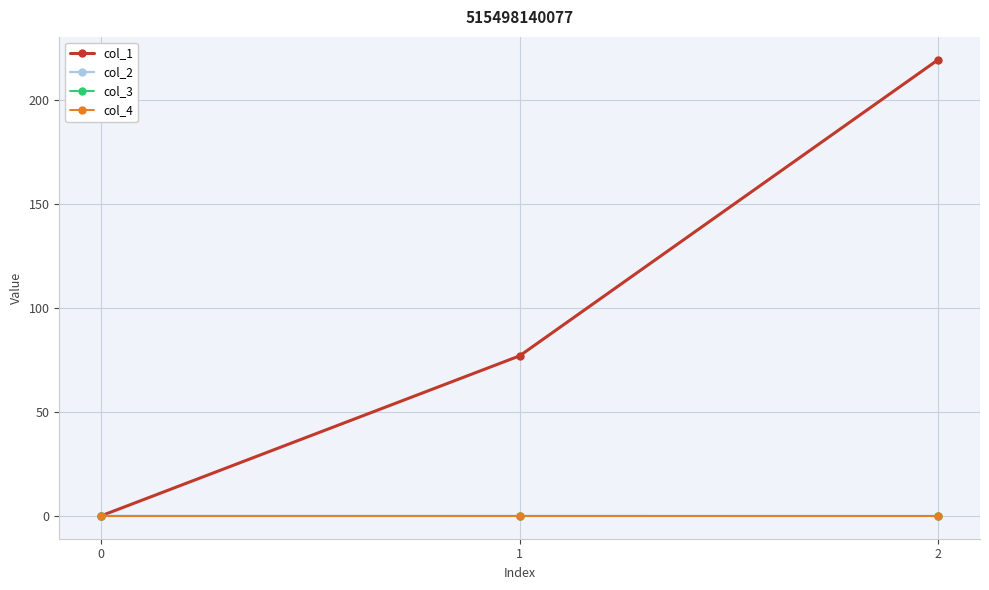

Is it true that col_1 equals 29.5 at 1?

False